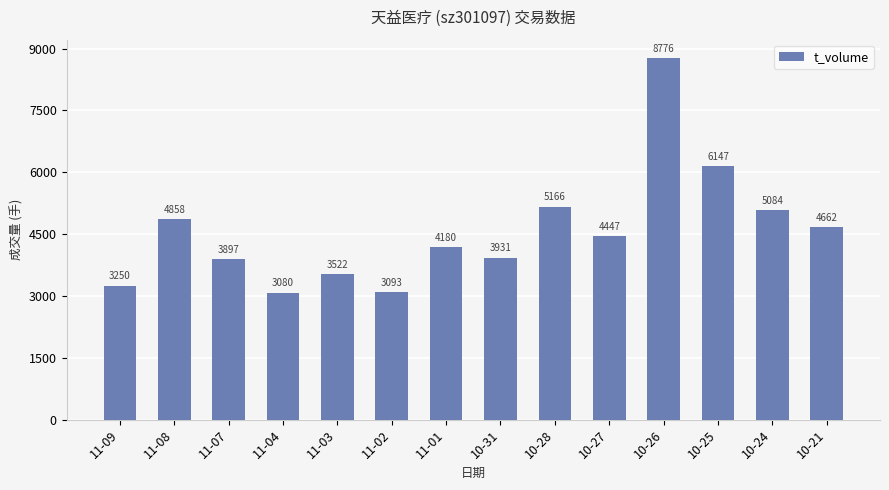

What is the greatest value displayed?

8776